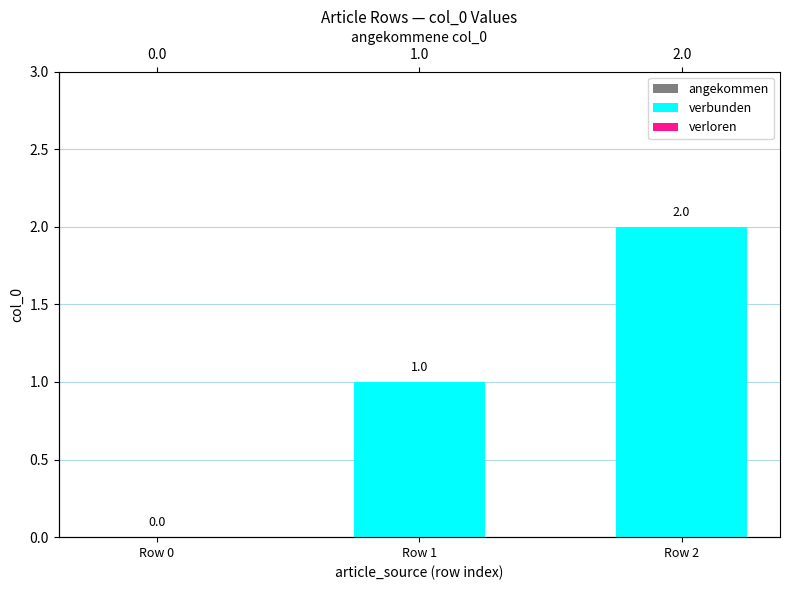

Is it true that verbunden equals 2 at Row 1?

False